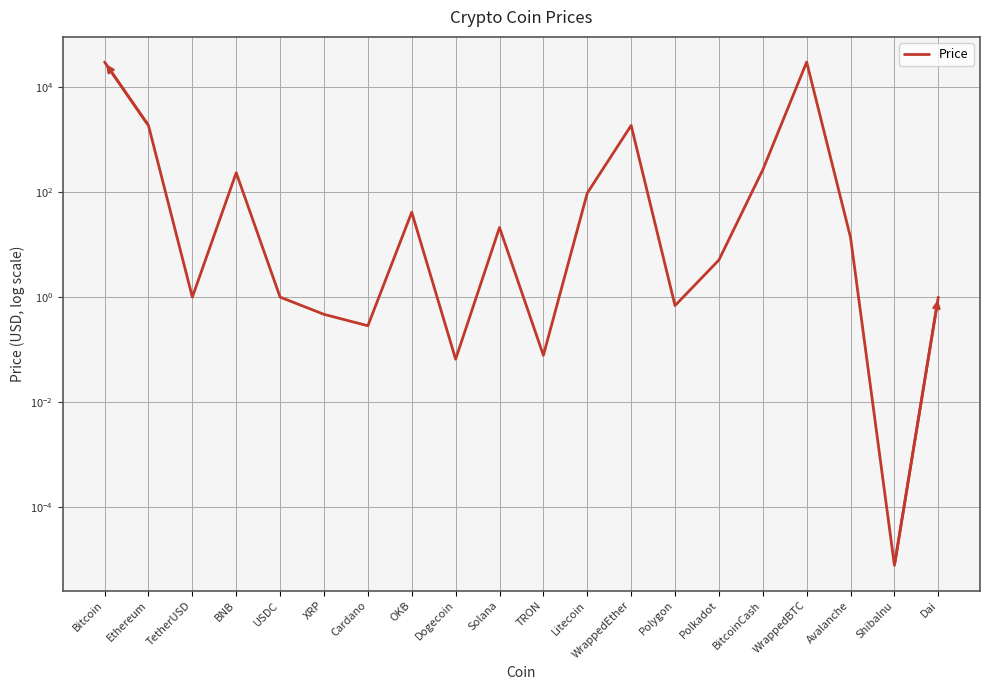

True or false: the data shows 30193.2 at WrappedBTC.

True